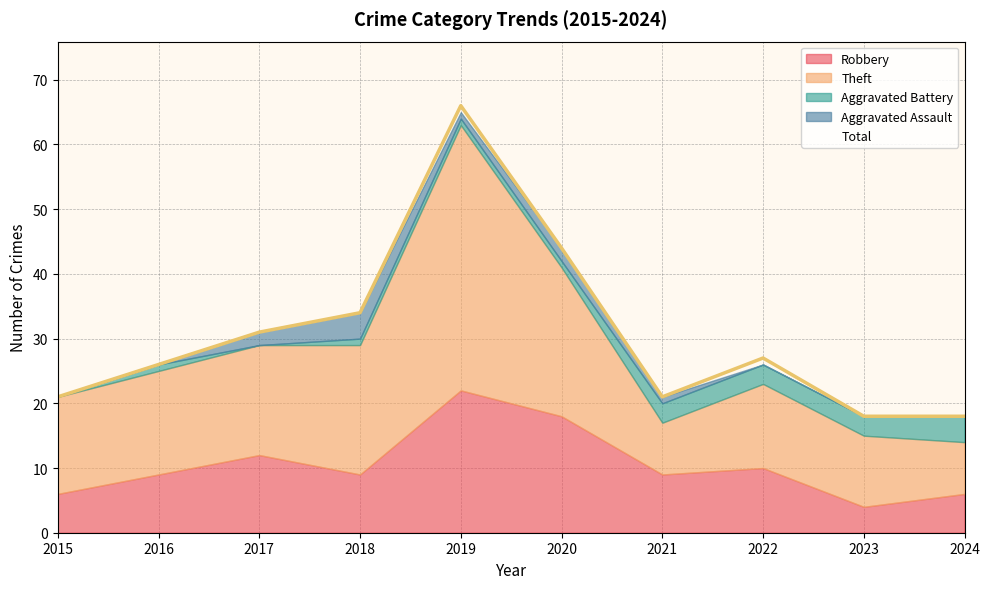

Is the value of Theft at 2019 greater than the value of Total at 2022?

Yes